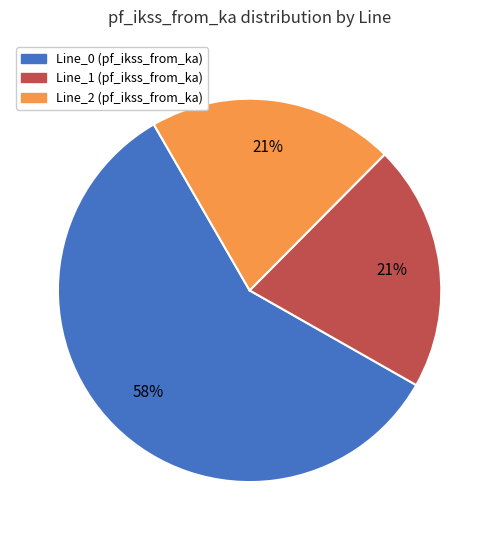

Is there a majority slice in this chart?

Yes